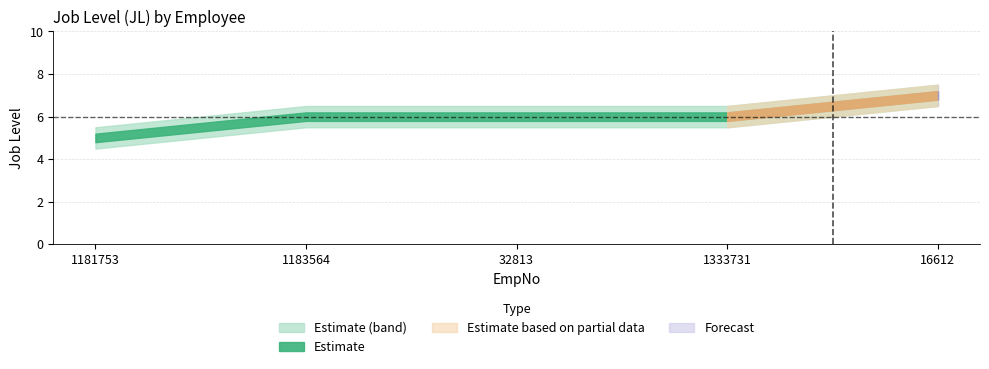

True or false: JL_upper has more than 1 interior local peaks.

False